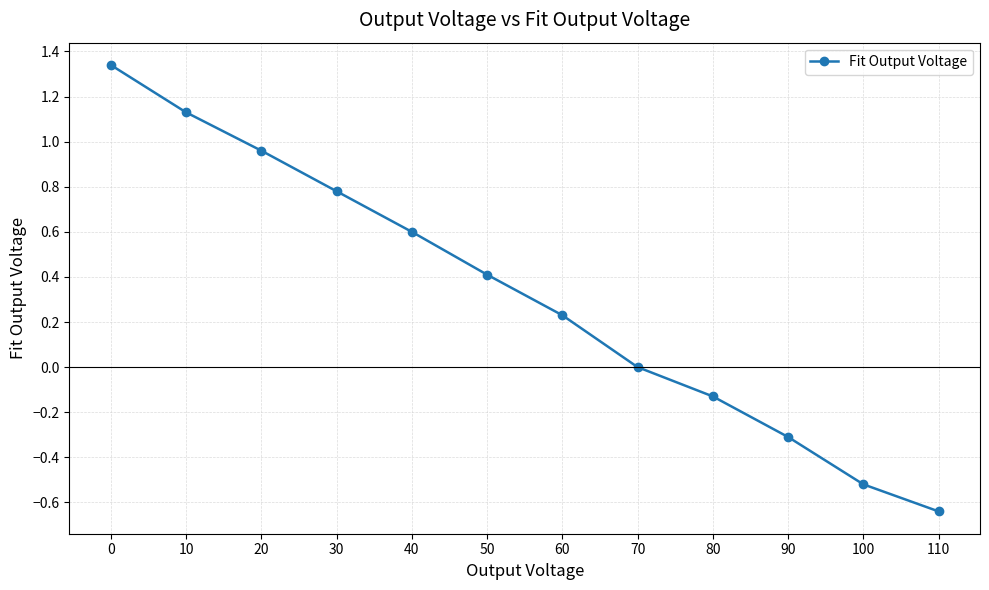

What is the value of the 6th point from the left?

0.4